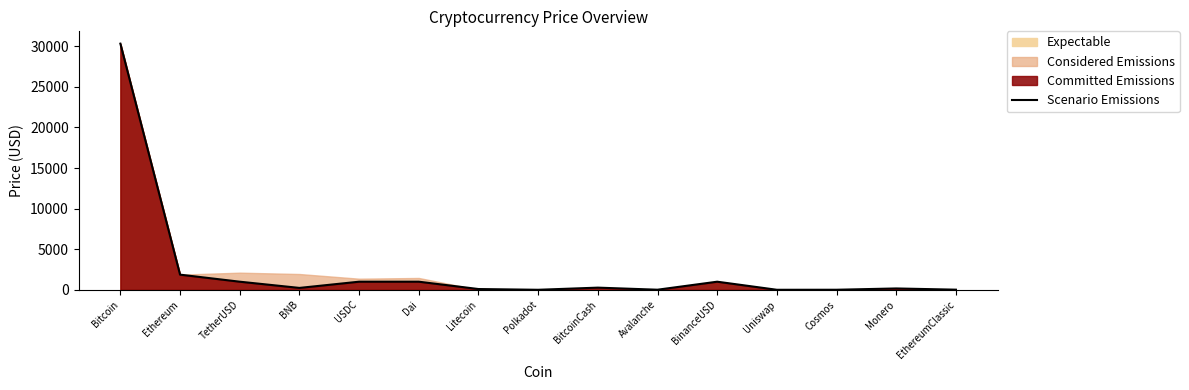

Read the value at Avalanche.

14.0